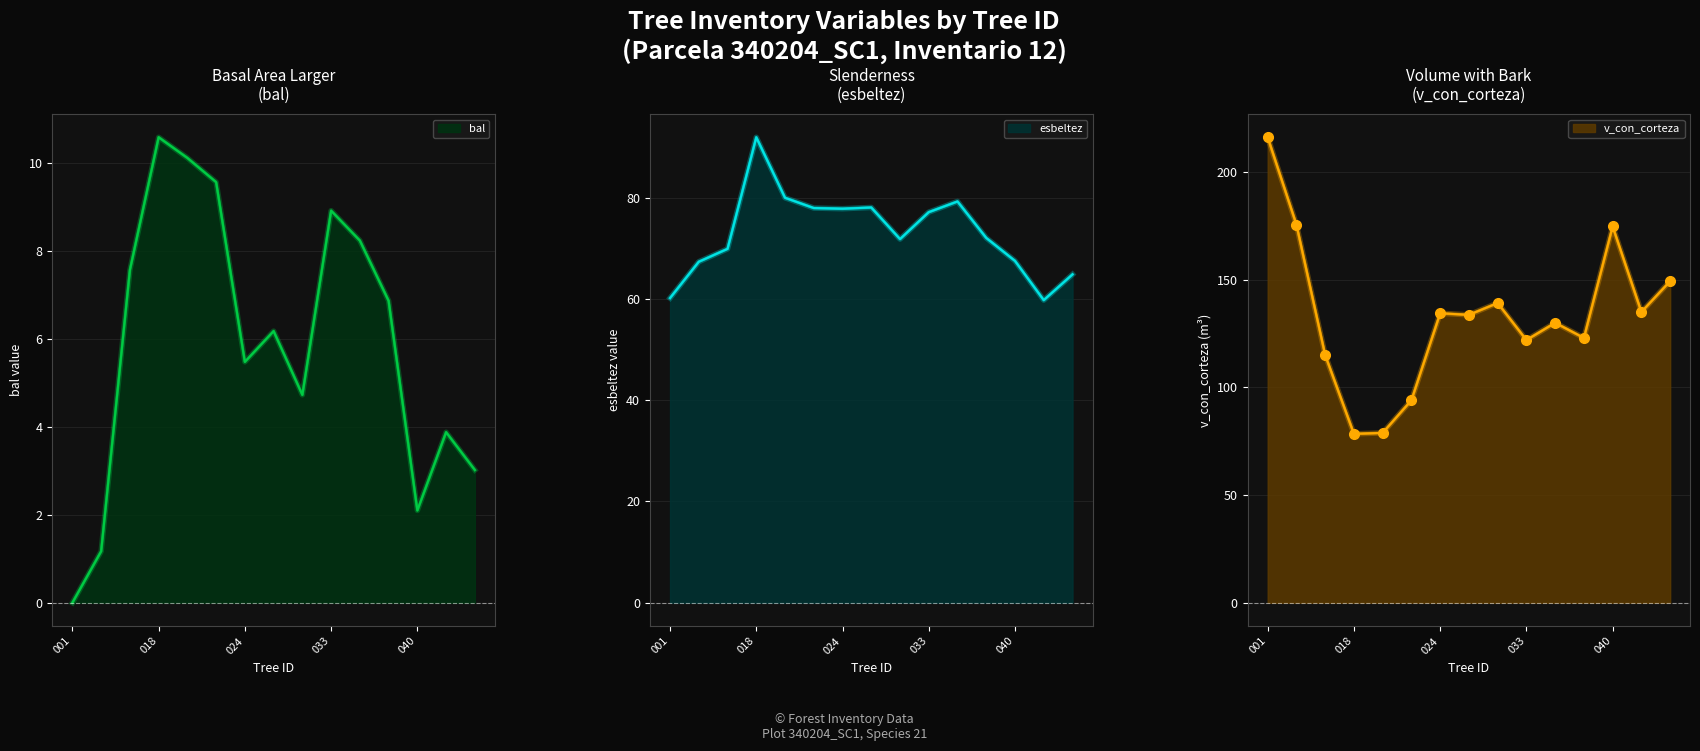

Which series has the widest spread of values?

v_con_corteza